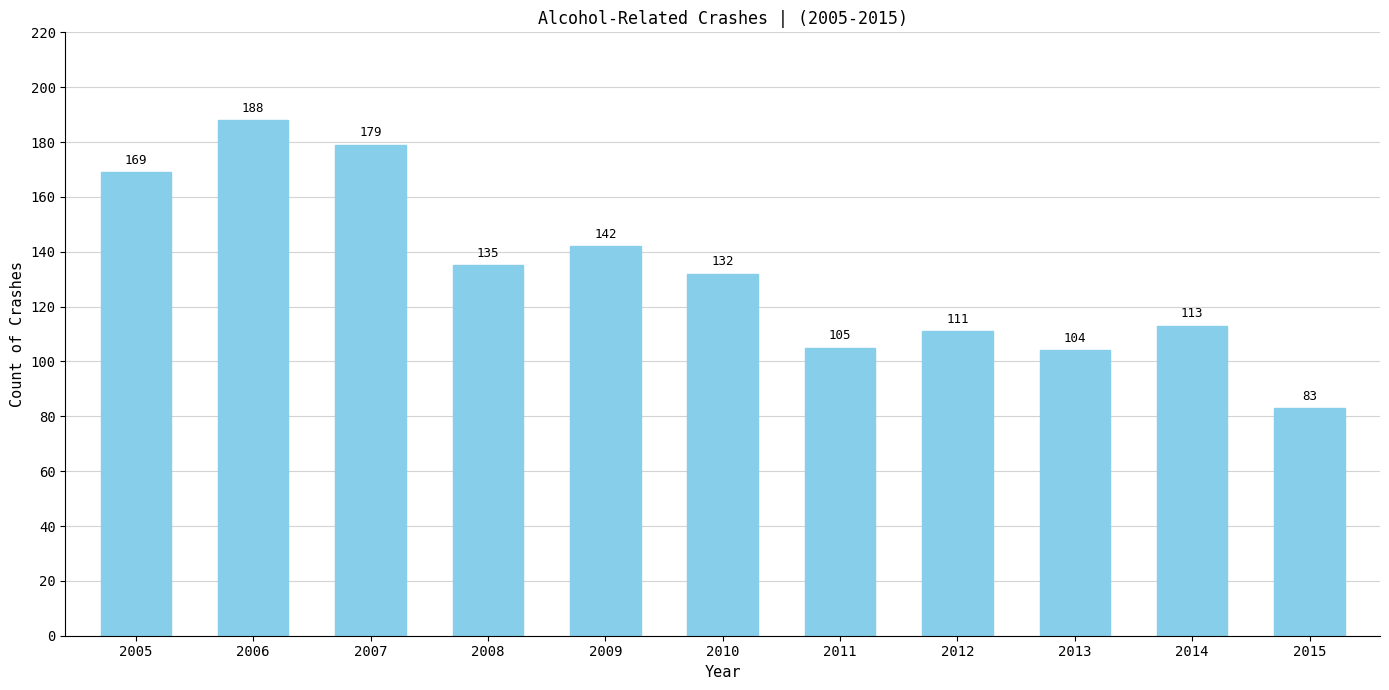

Reading right to left, list all the values displayed in this chart.

2015=83	2014=113	2013=104	2012=111	2011=105	2010=132	2009=142	2008=135	2007=179	2006=188	2005=169